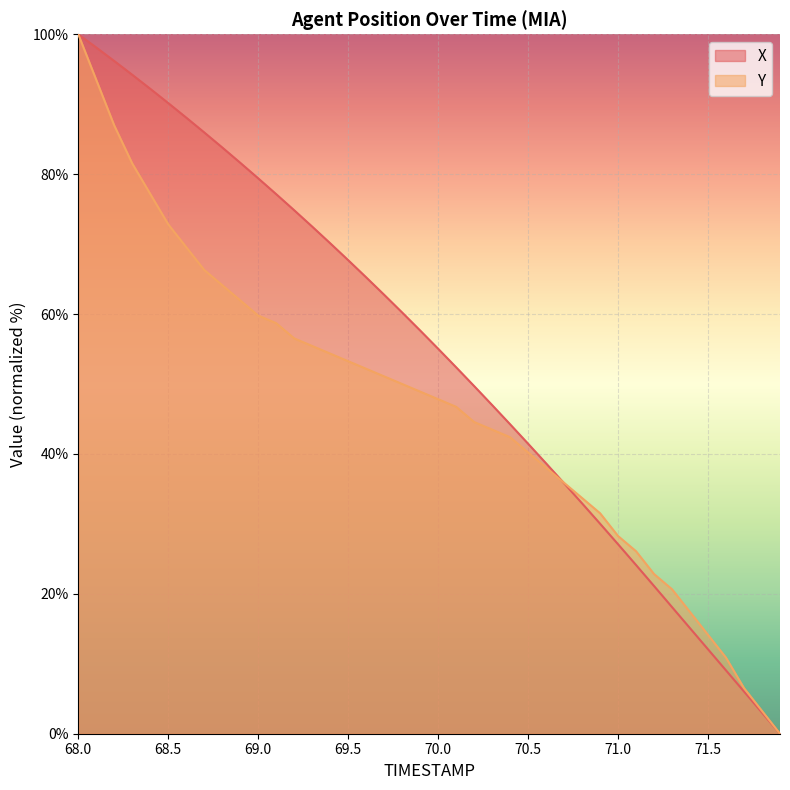

What is the label of the 40th point from the left?

71.9